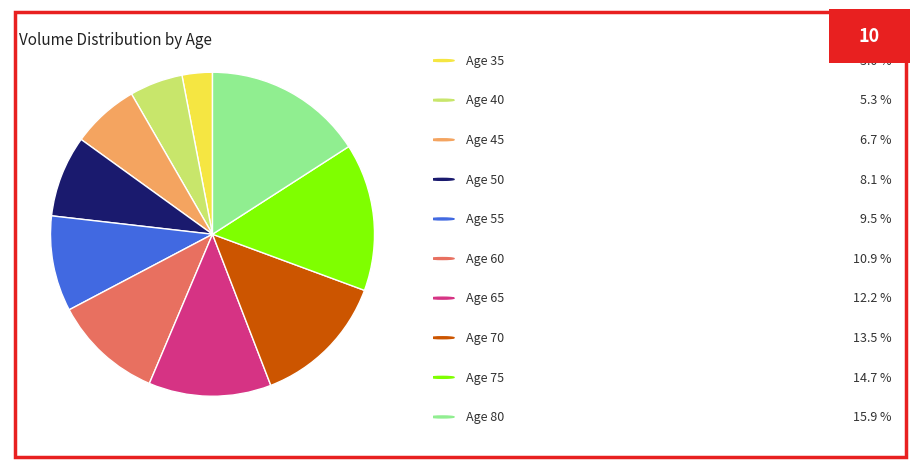

How many slices are in this pie chart?

10